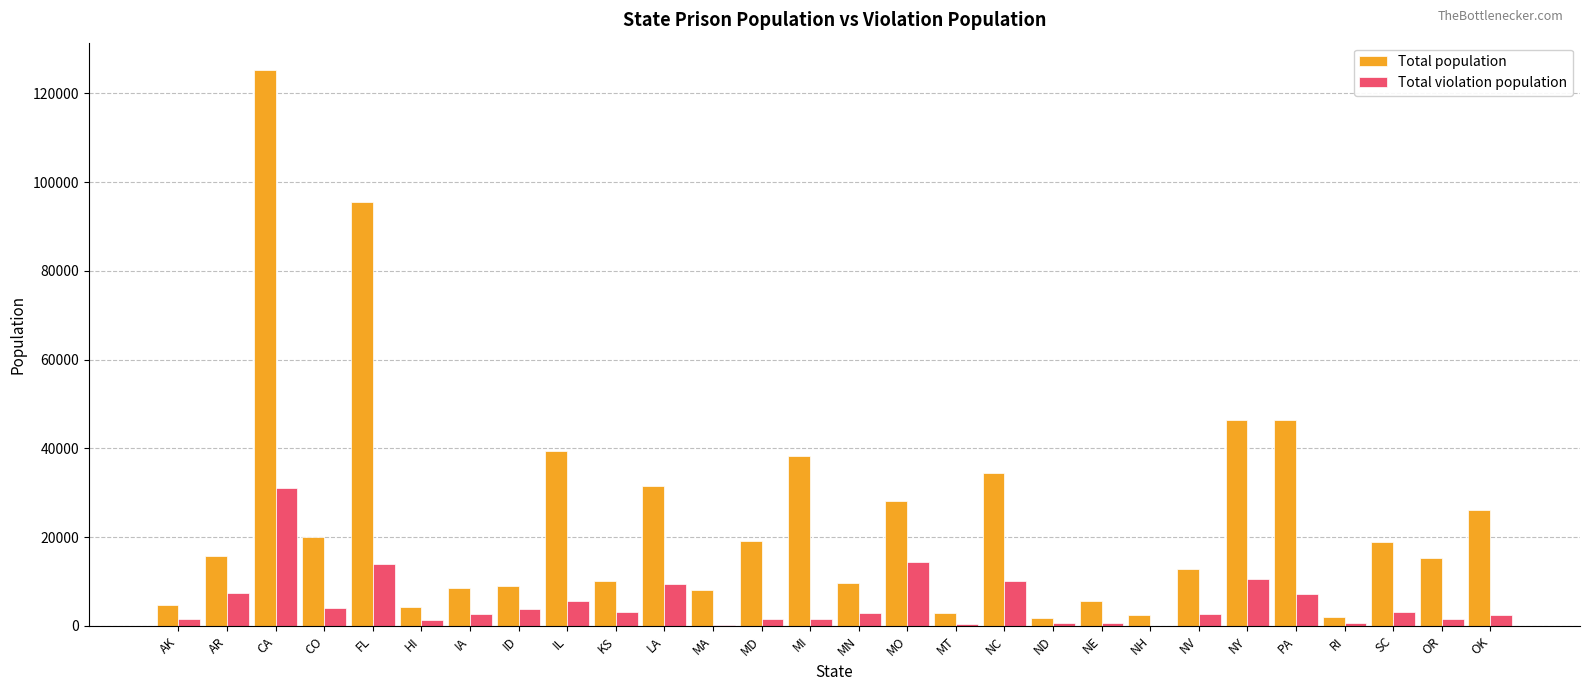

The Total population series shows 144207 at FL. True or false?

False